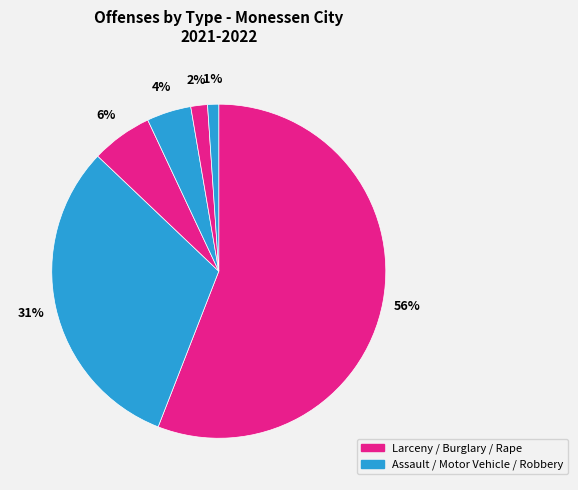

How many slices are in this pie chart?

6